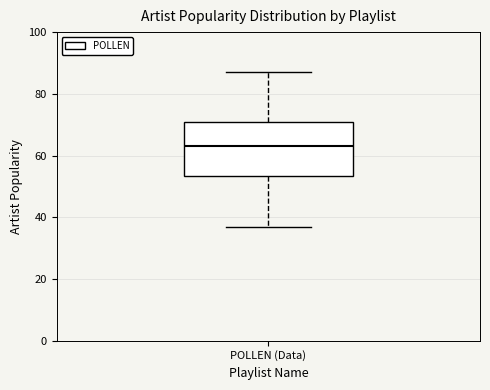

Where does the upper whisker of the box for POLLEN (Data) end on the y-axis? The values are not printed on the chart, so give them approximately, as read against the axis.

88